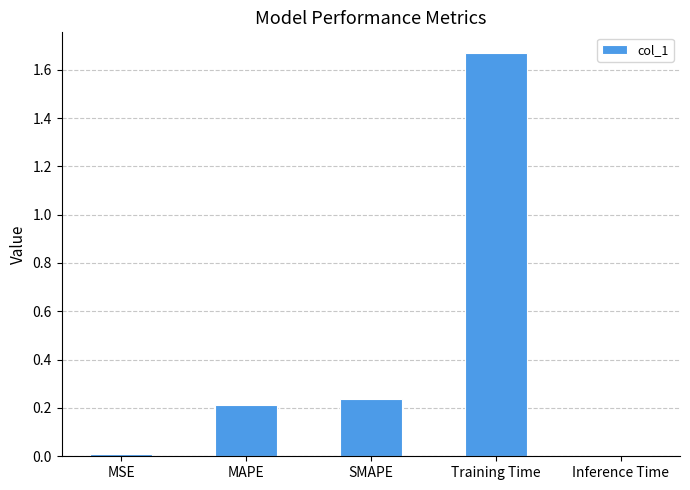

What is the change in value from SMAPE to Training Time?

+1.4